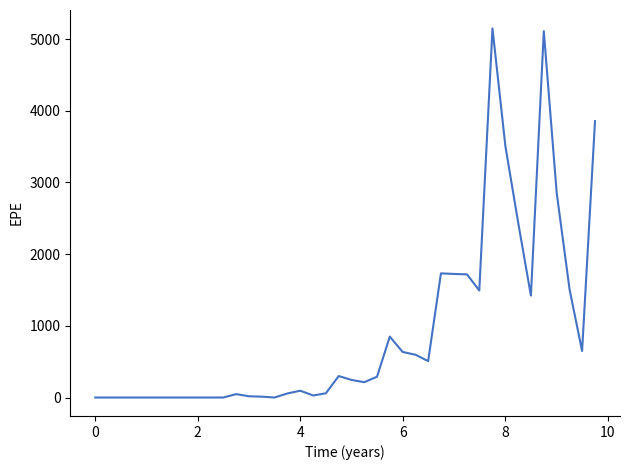

What is the greatest value displayed?

5148.4